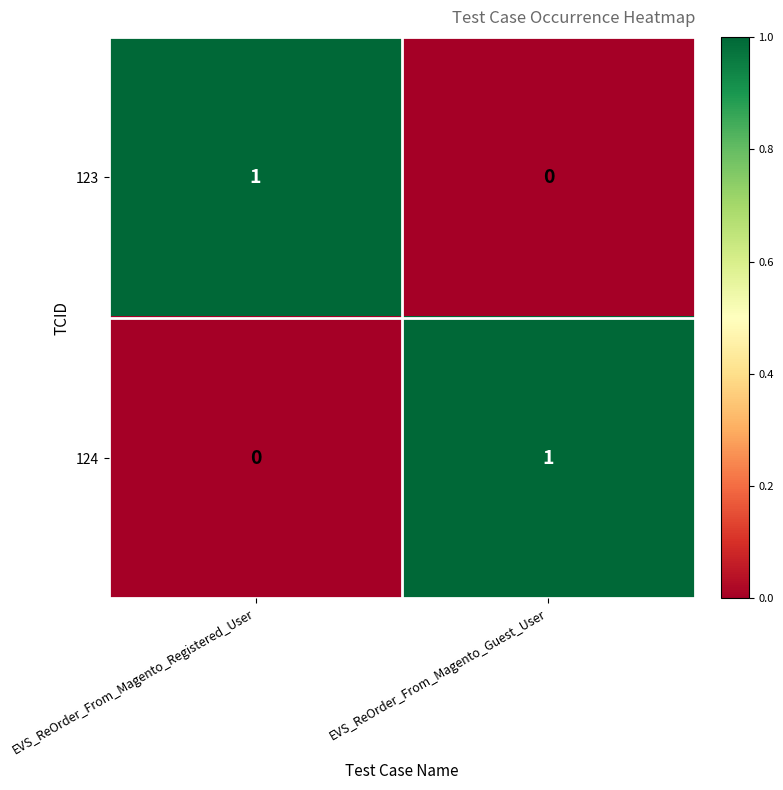

Which category has the highest value in the 123 series?

EVS_ReOrder_From_Magento_Registered_User